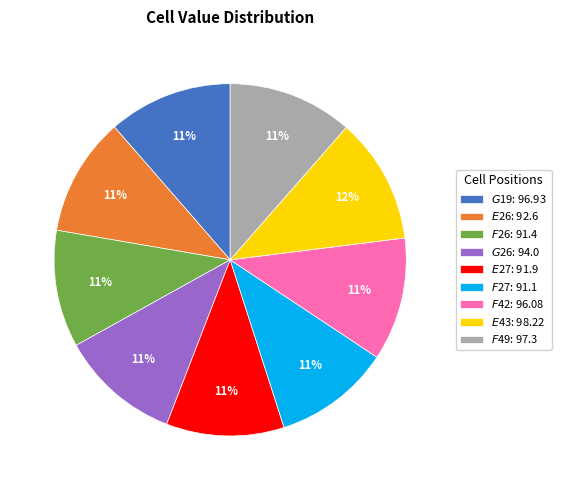

To the nearest percent, what is the combined percentage of $E$26 and $G$19?

22%